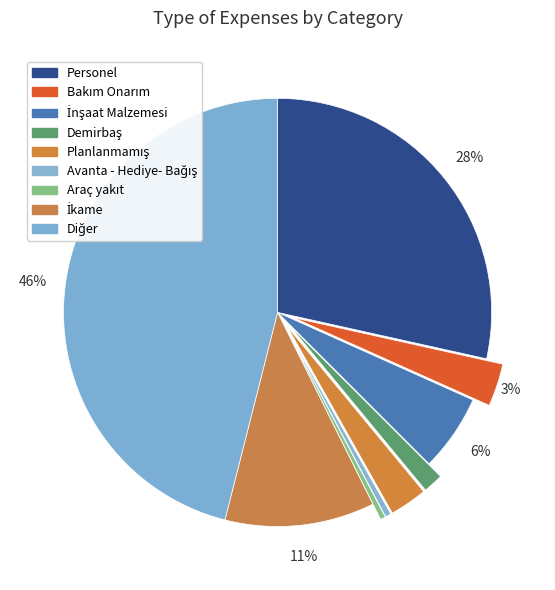

How many slices are in this pie chart?

9